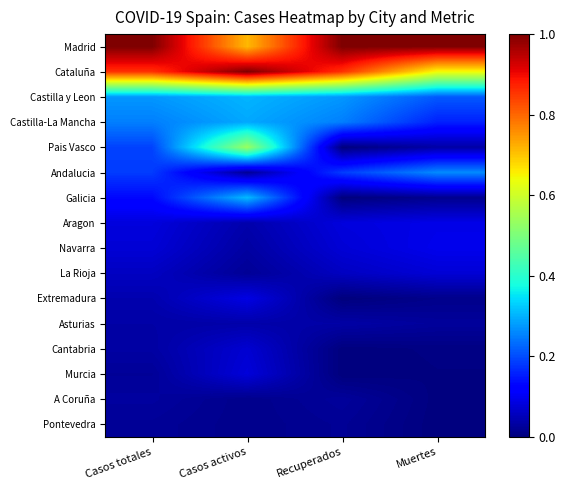

Between Casos activos and Recuperados, which series saw the biggest shift?

Pais Vasco